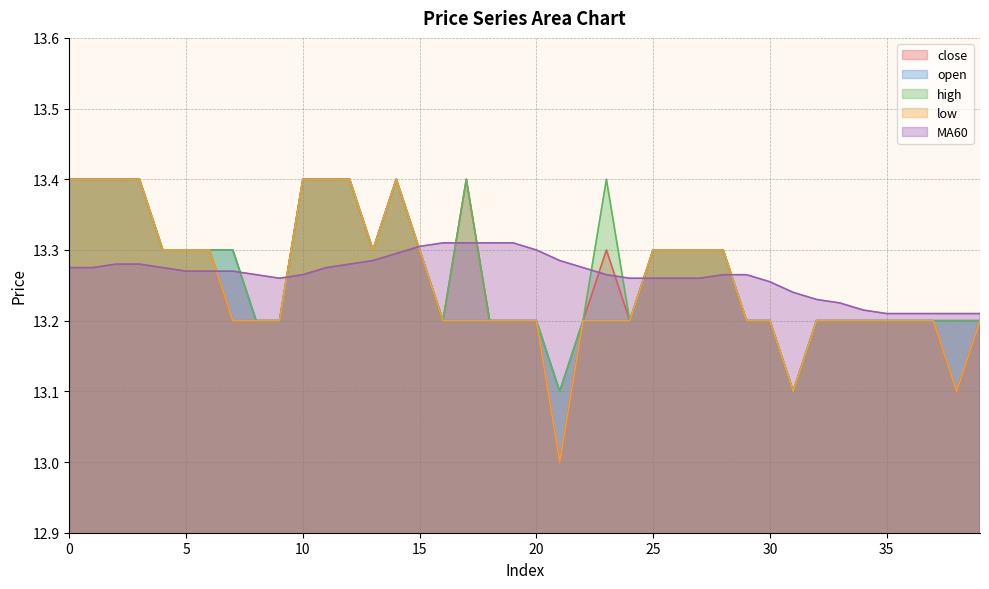

Which series changed the most between 23 and 35?

high